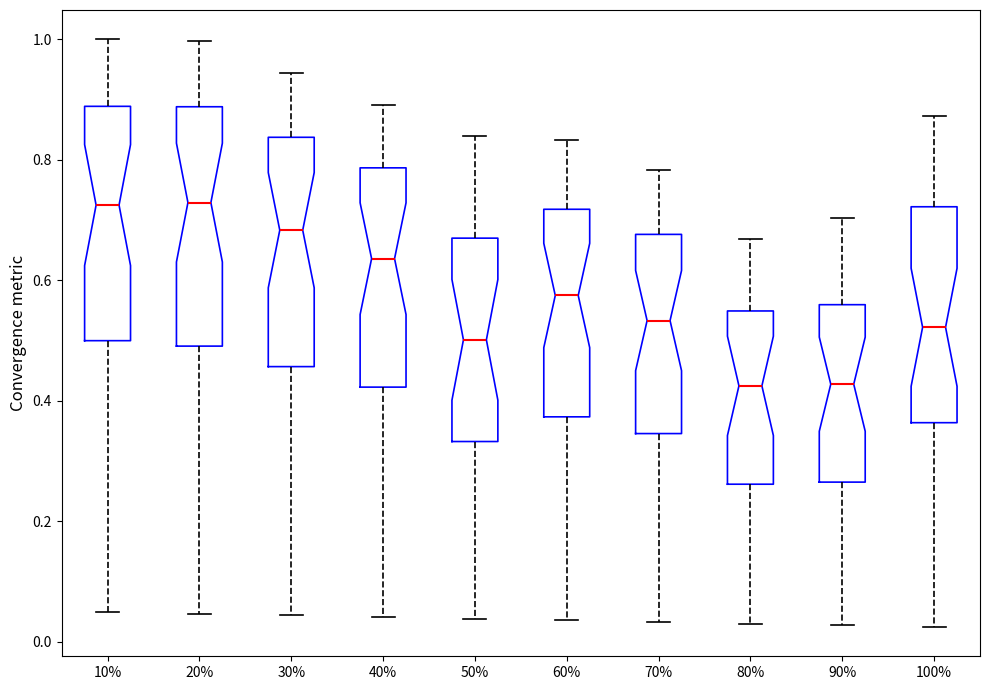

Reading left to right, read every box against the y-axis: the position of its median line, the range the box covers, and the ends of its whiskers. The values are not printed on the chart, so give them approximately, as read against the axis.

10%: median 0.72, box 0.50 to 0.88, whiskers 0.06 to 1.00
20%: median 0.72, box 0.50 to 0.88, whiskers 0.04 to 1.00
30%: median 0.68, box 0.46 to 0.84, whiskers 0.04 to 0.94
40%: median 0.64, box 0.42 to 0.78, whiskers 0.04 to 0.90
50%: median 0.50, box 0.34 to 0.68, whiskers 0.04 to 0.84
60%: median 0.58, box 0.38 to 0.72, whiskers 0.04 to 0.84
70%: median 0.54, box 0.34 to 0.68, whiskers 0.04 to 0.78
80%: median 0.42, box 0.26 to 0.54, whiskers 0.04 to 0.66
90%: median 0.42, box 0.26 to 0.56, whiskers 0.02 to 0.70
100%: median 0.52, box 0.36 to 0.72, whiskers 0.02 to 0.88